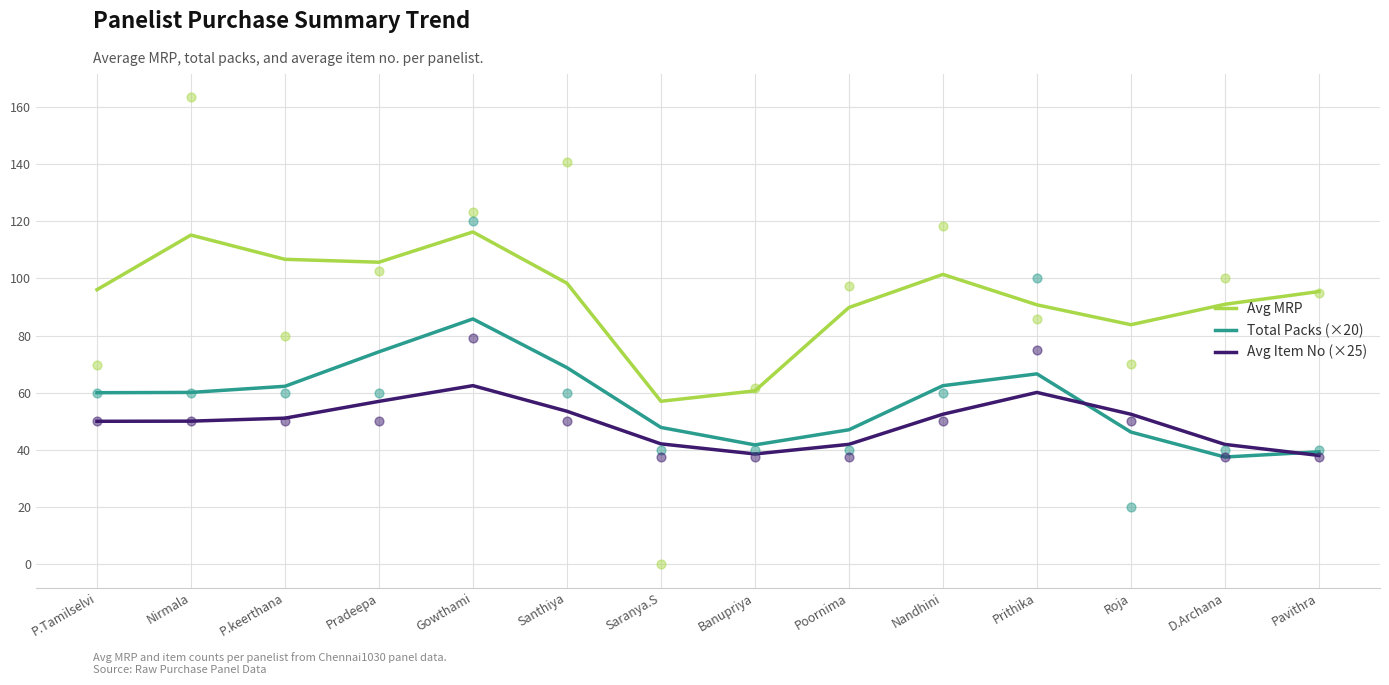

Which series has the largest total across all categories?

Avg MRP